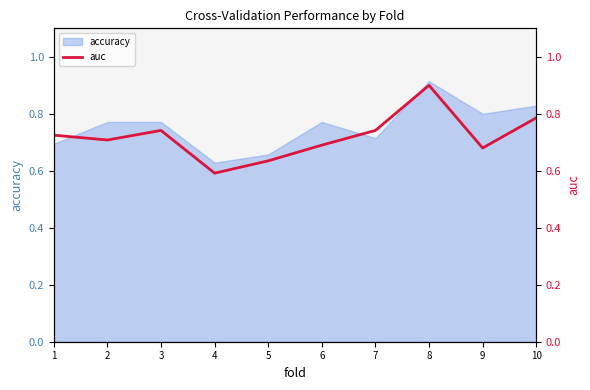

What is the change in value from 7 to 9?

-0.1